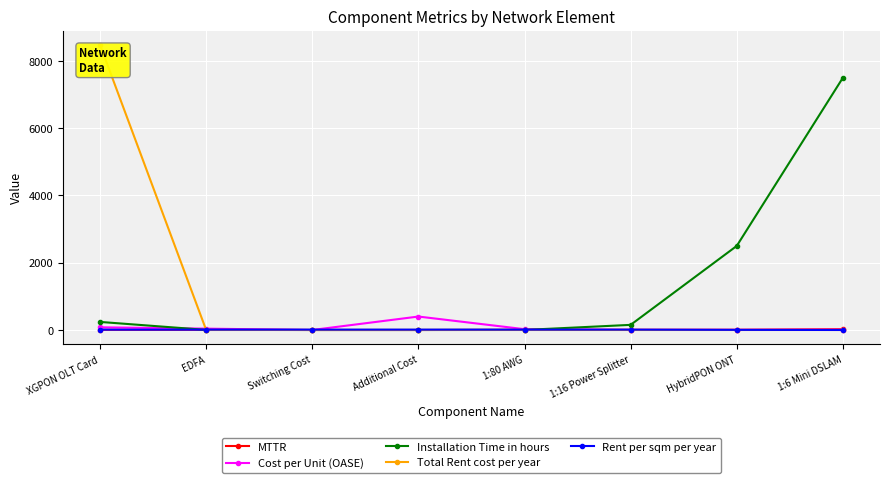

Is this an area chart (filled region under the line)?

No